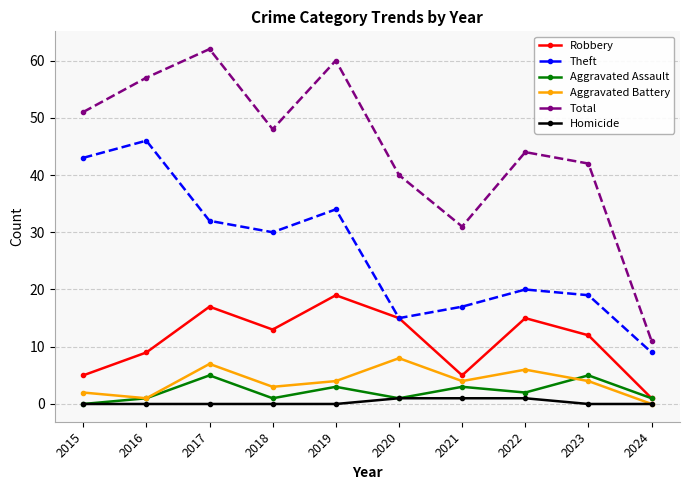

What are all the series names shown in the legend?

Robbery, Theft, Aggravated Assault, Aggravated Battery, Total, Homicide